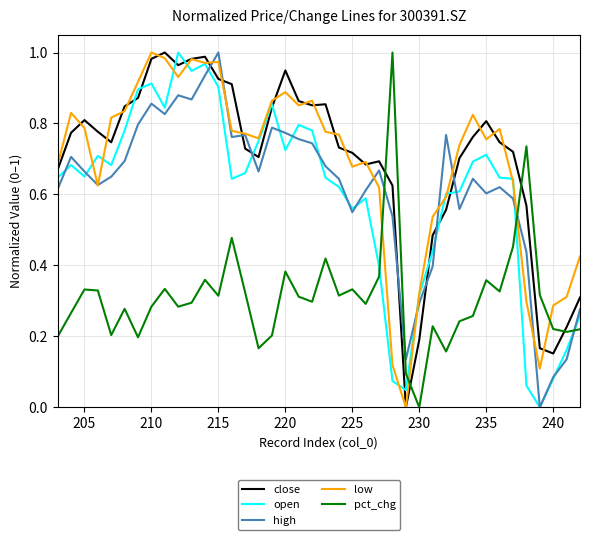

How many data points in pct_chg are above 0?

39